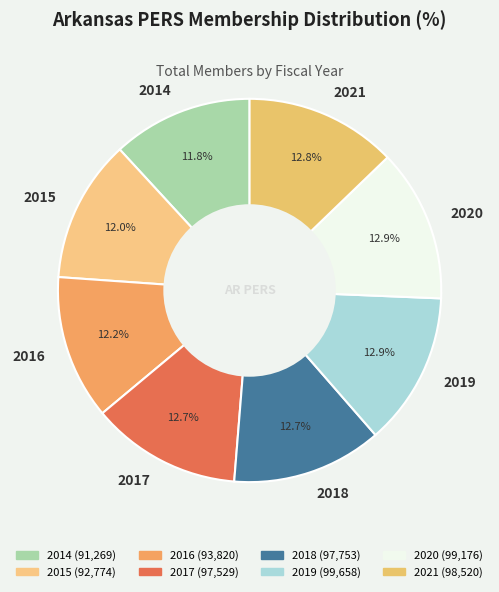

How many segments does this pie chart have?

8